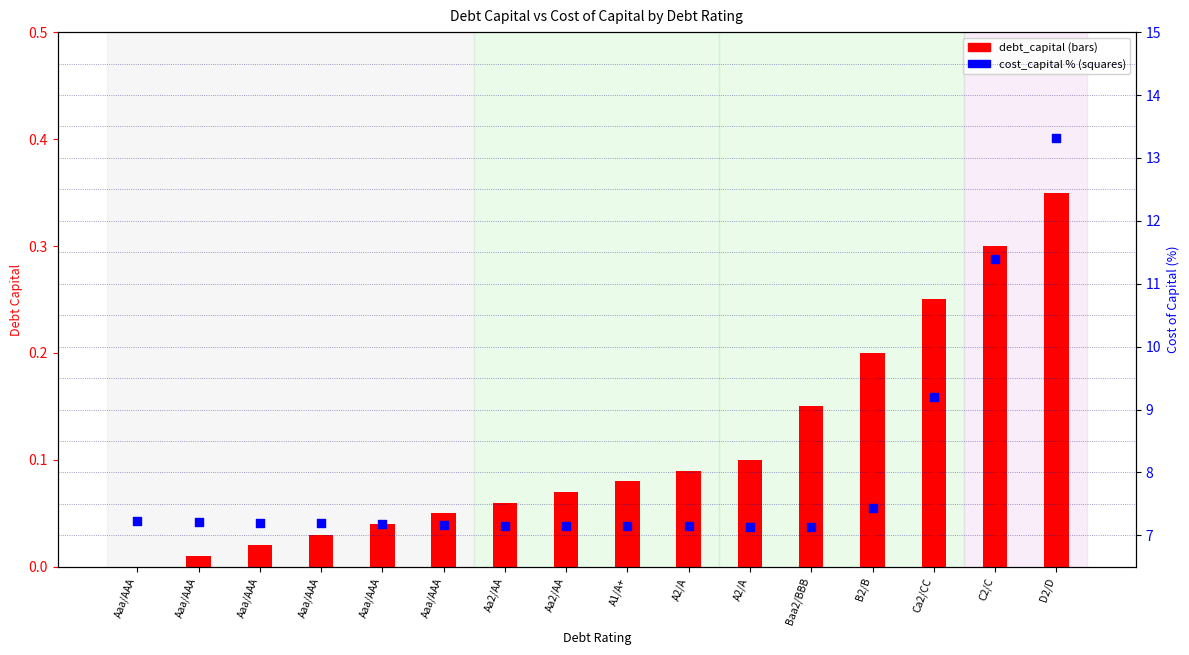

At which category is the sum across all series the highest?

D2/D